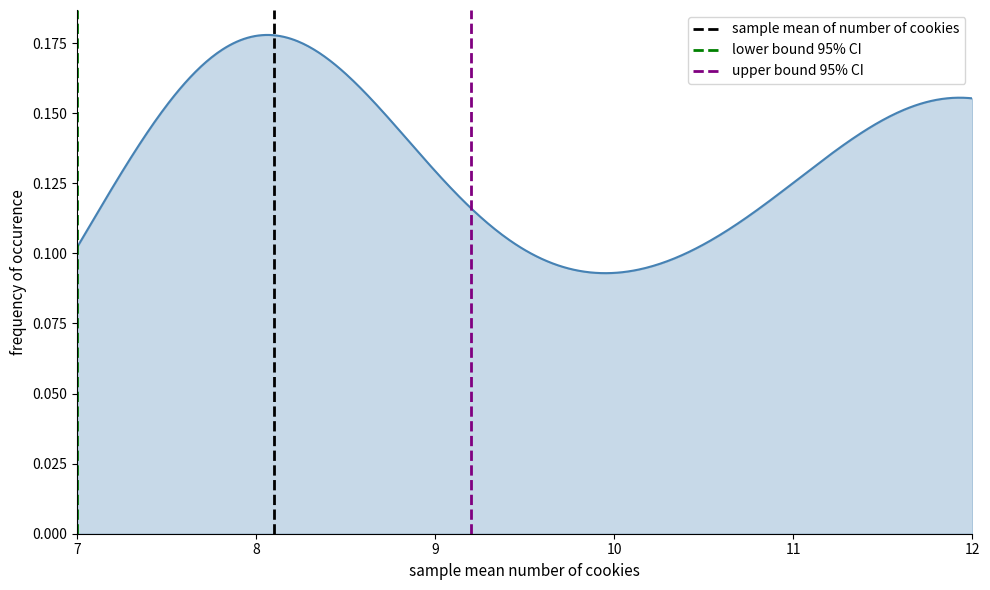

What are all the series names shown in the legend?

sample mean of number of cookies, lower bound 95% CI, upper bound 95% CI